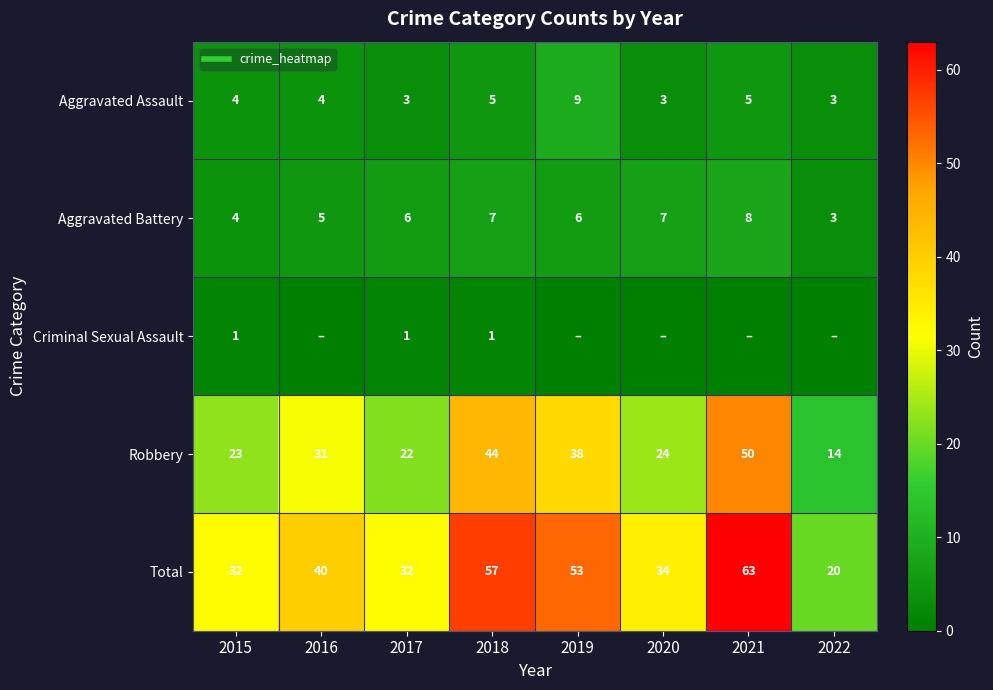

What is the approximate value of Total at 2016, to the nearest 10?

40